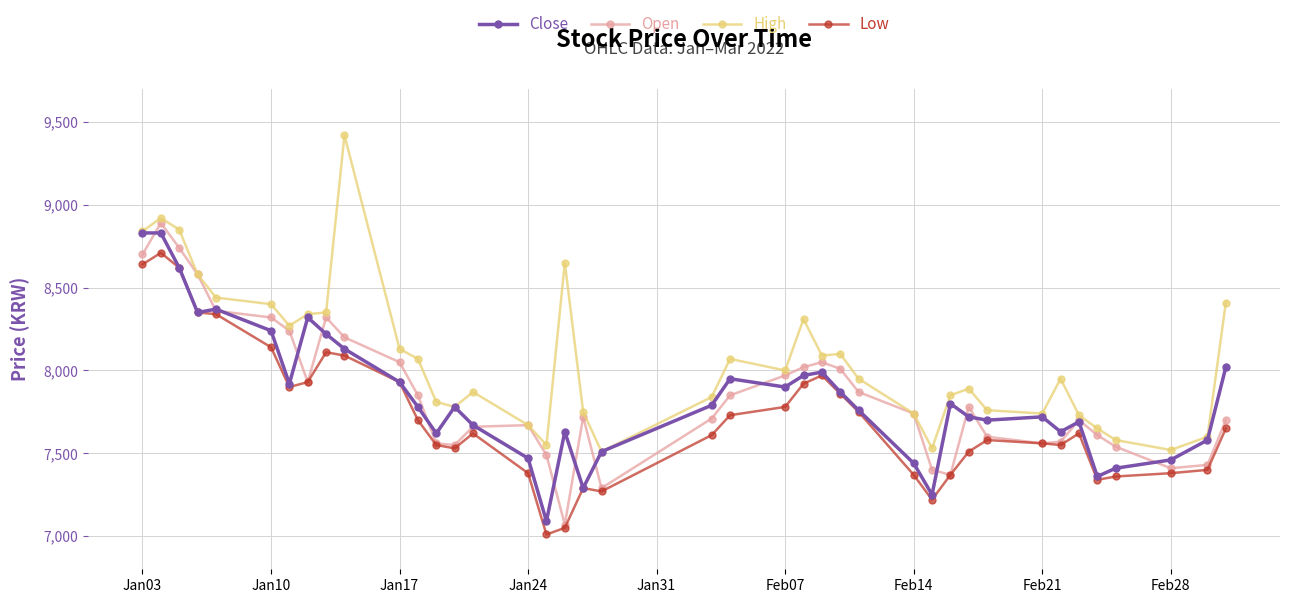

What is the maximum value shown in the chart?

9420